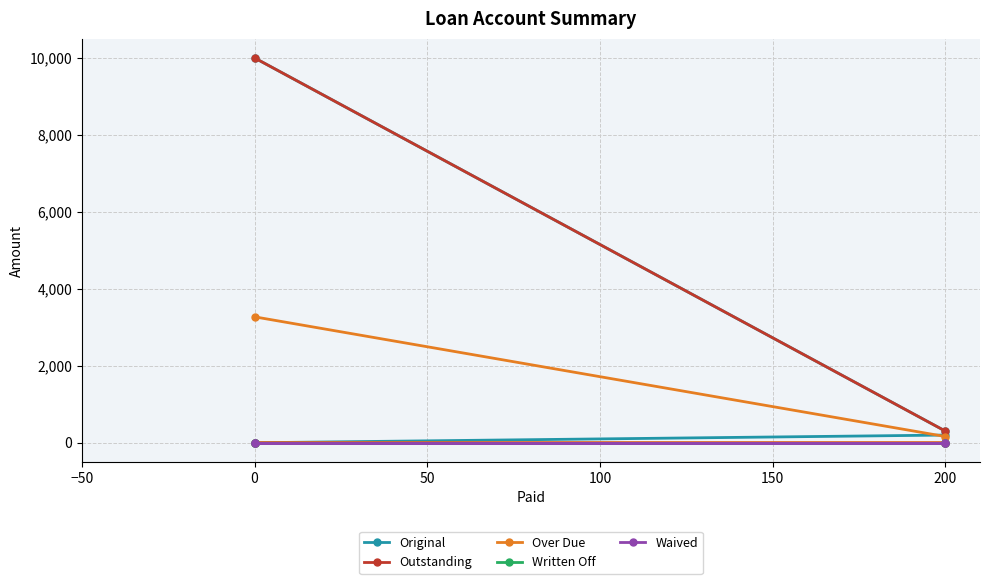

Which has a higher value, 100 or −50?

−50